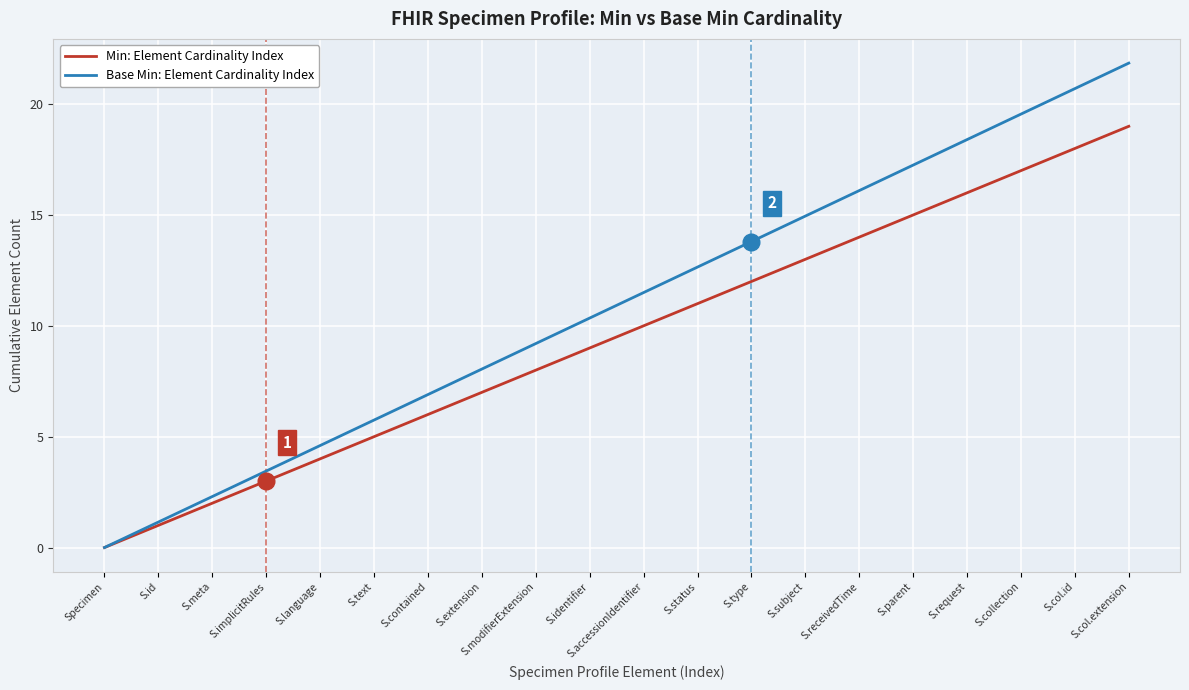

Which category has the highest value in the Base Min: Element Cardinality Index series?

S.col.extension